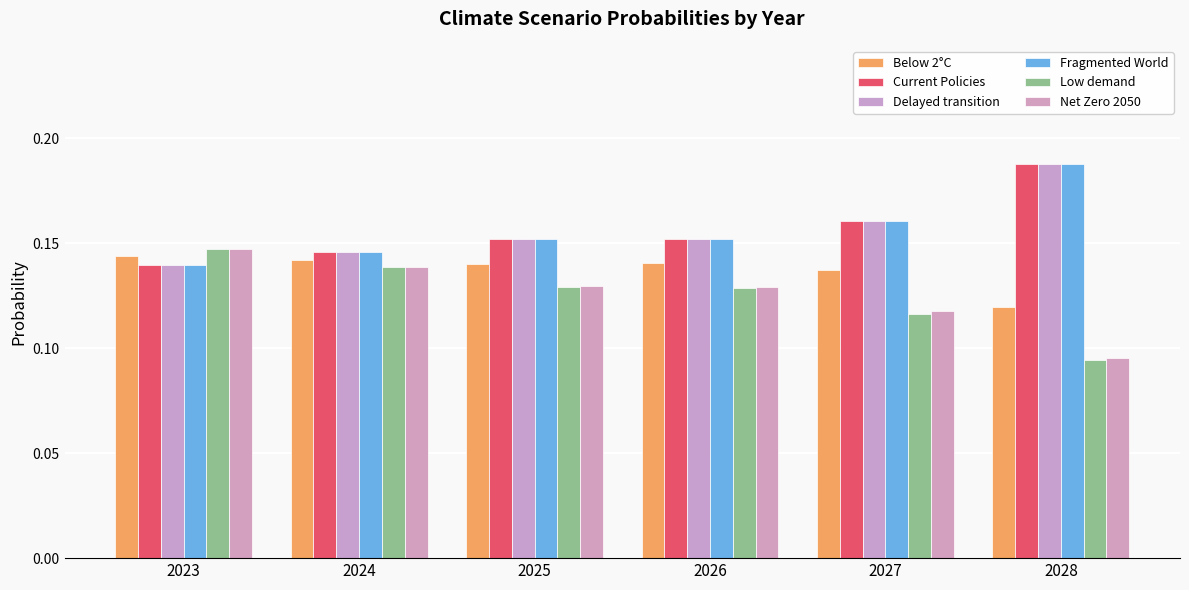

What is the minimum value for Fragmented World?

0.1